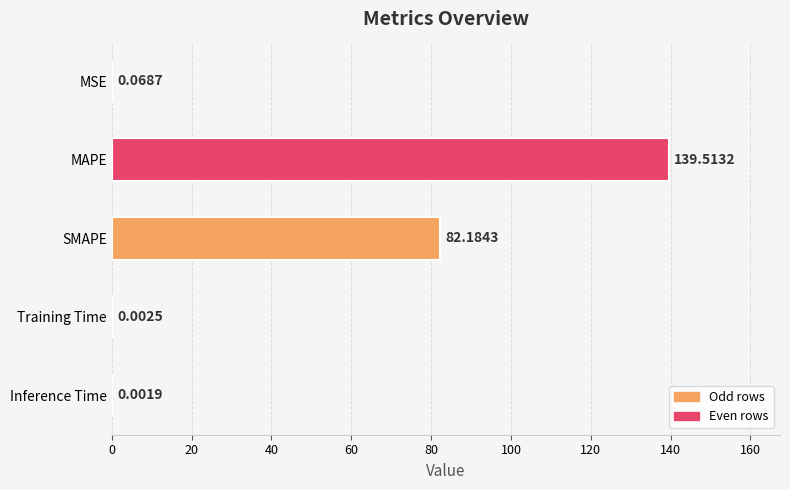

What is the sum of all values?

221.8